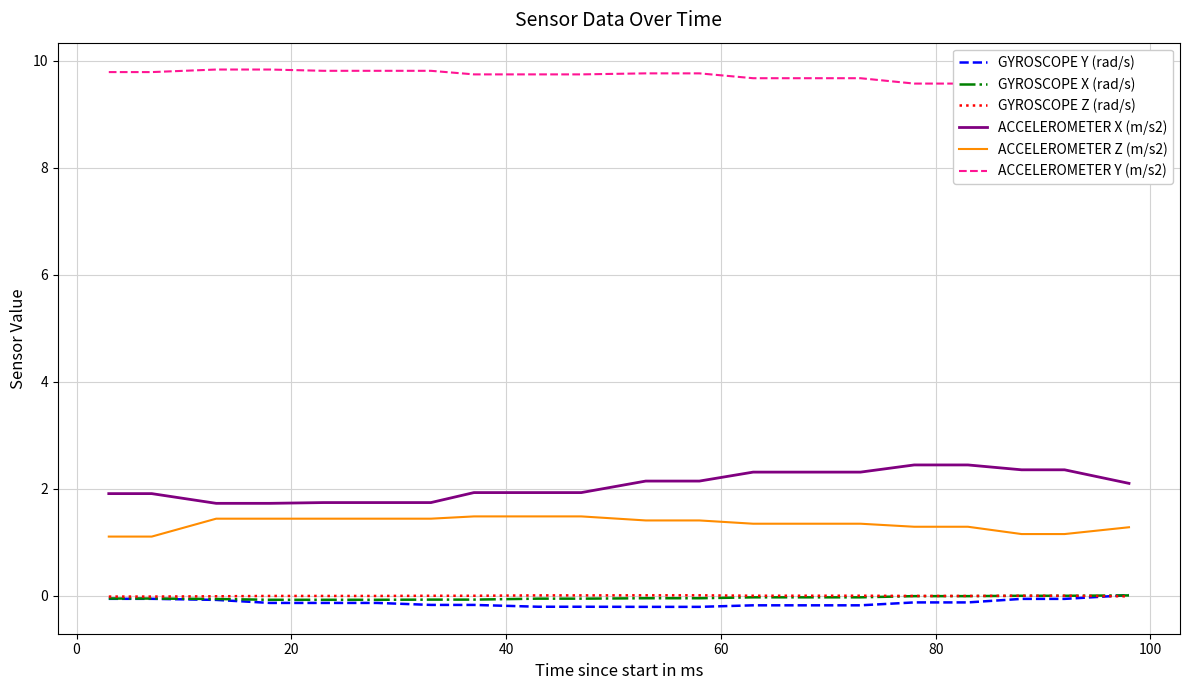

What is the maximum value for ACCELEROMETER Z (m/s2)?

1.5